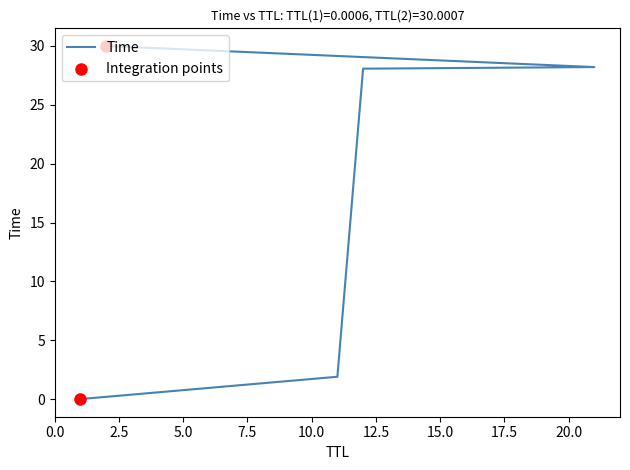

What is the change in value from 1 to 12?

+28.1